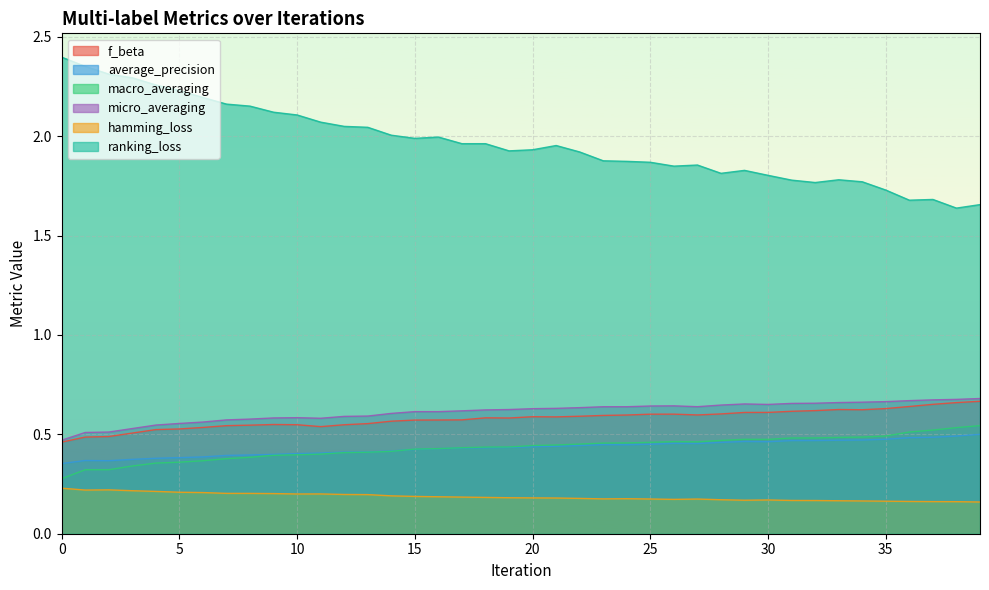

At which category does the chart reach its minimum across all series?

39